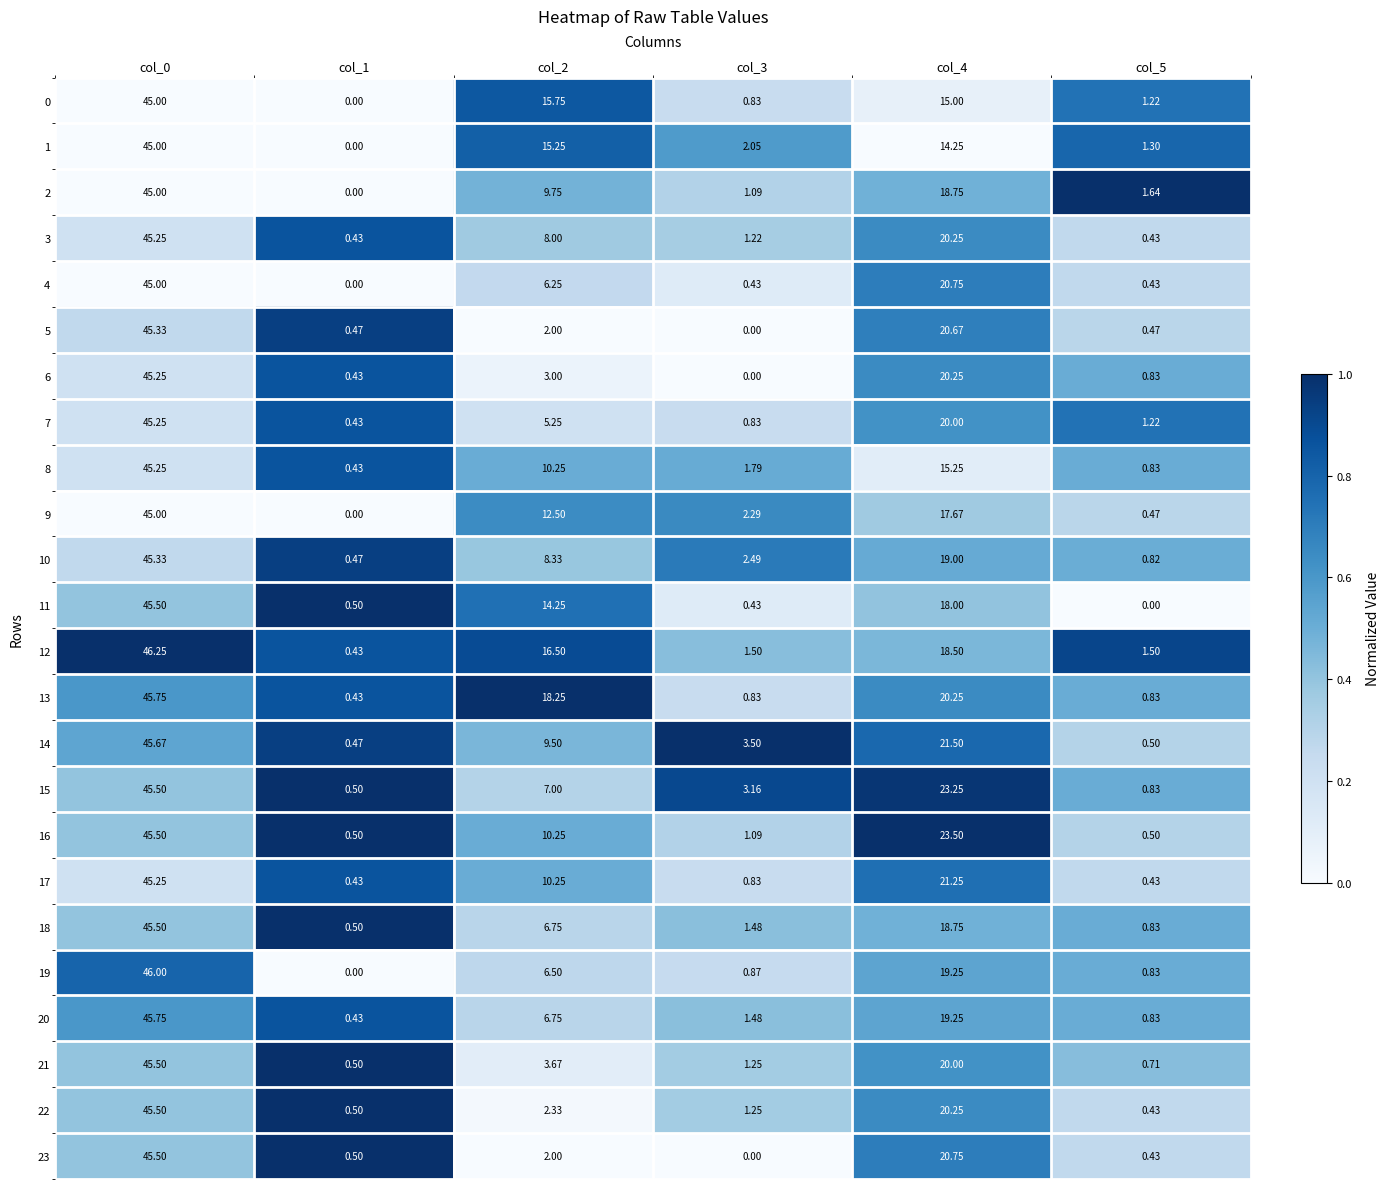

Is the value of 5 at col_0 greater than the value of 9 at col_0?

Yes